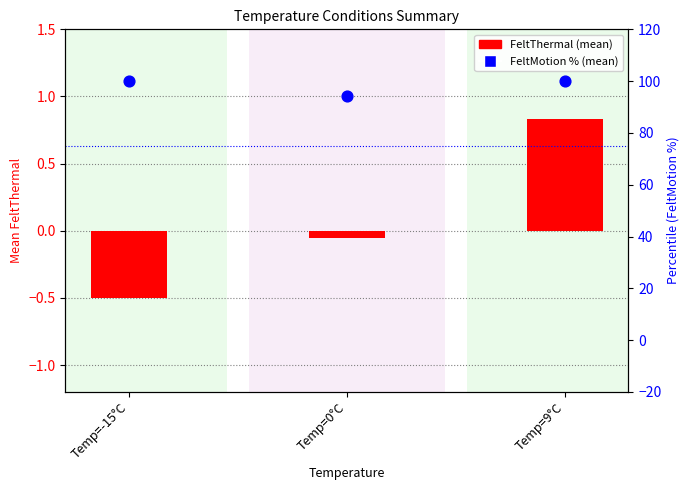

Which series has the largest total across all categories?

FeltMotion % (mean)